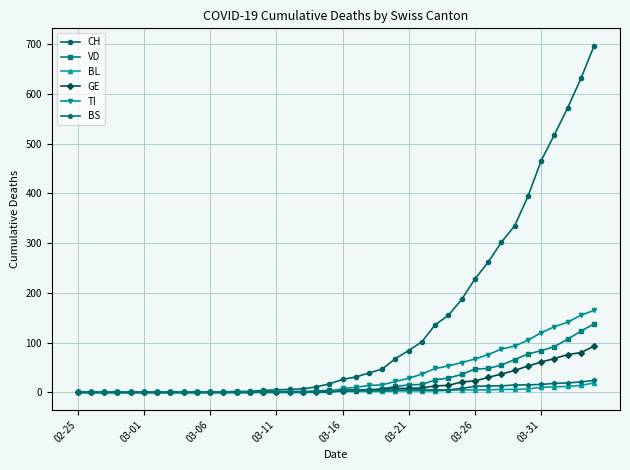

Does the chart display data point markers on the line(s)?

Yes